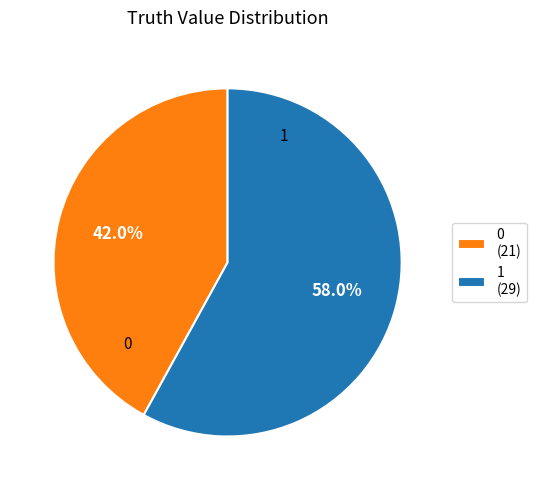

To the nearest percent, what percentage of the pie is 0?

42%